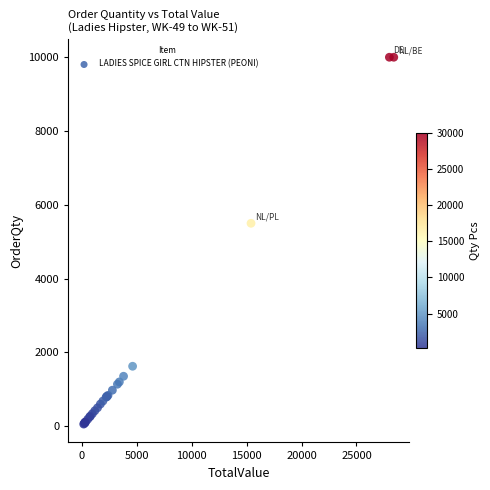

What Y value in the scatter plot is closest to 5029?

5500